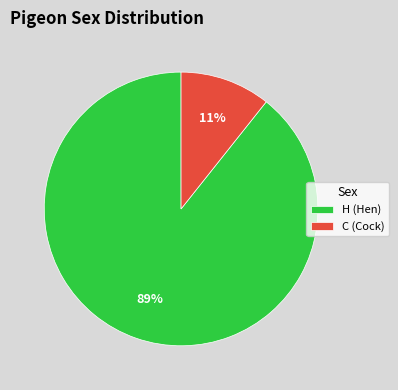

To the nearest percent, what percentage of the pie is H?

89%